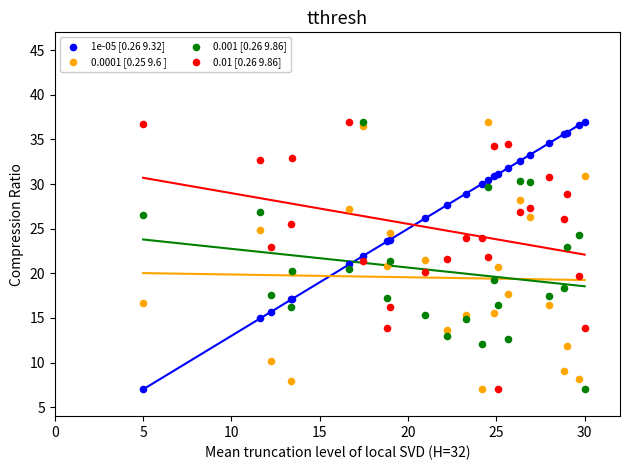

What is the X range (max minus min) for the scatter plot?

25.0